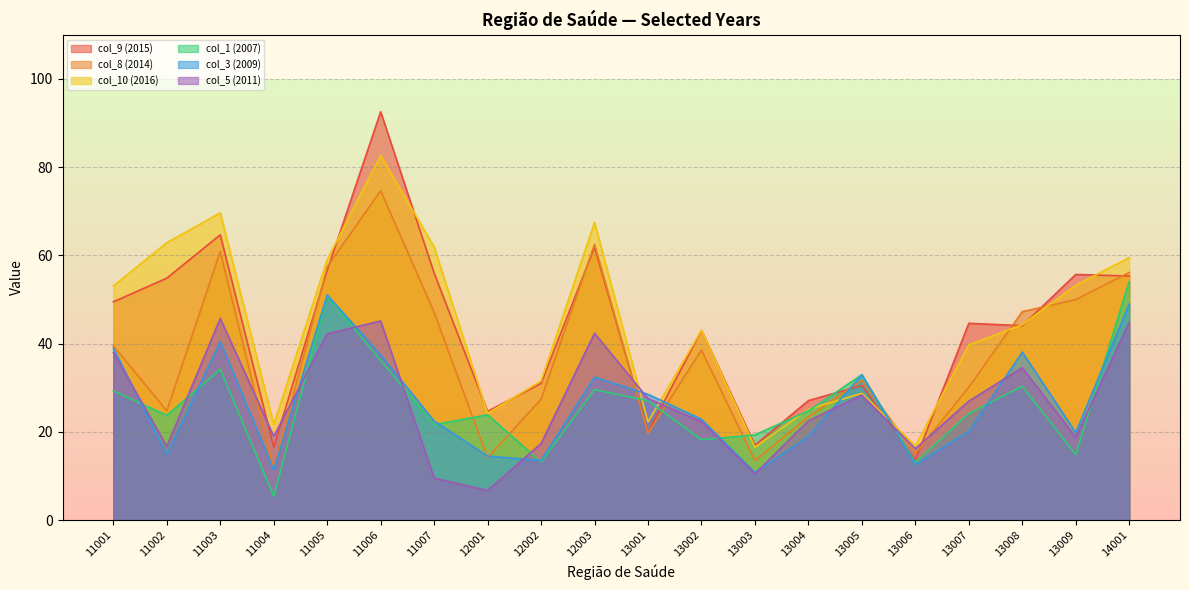

What is the value of the col_5 (2011) point at the 10th from the left?

42.3